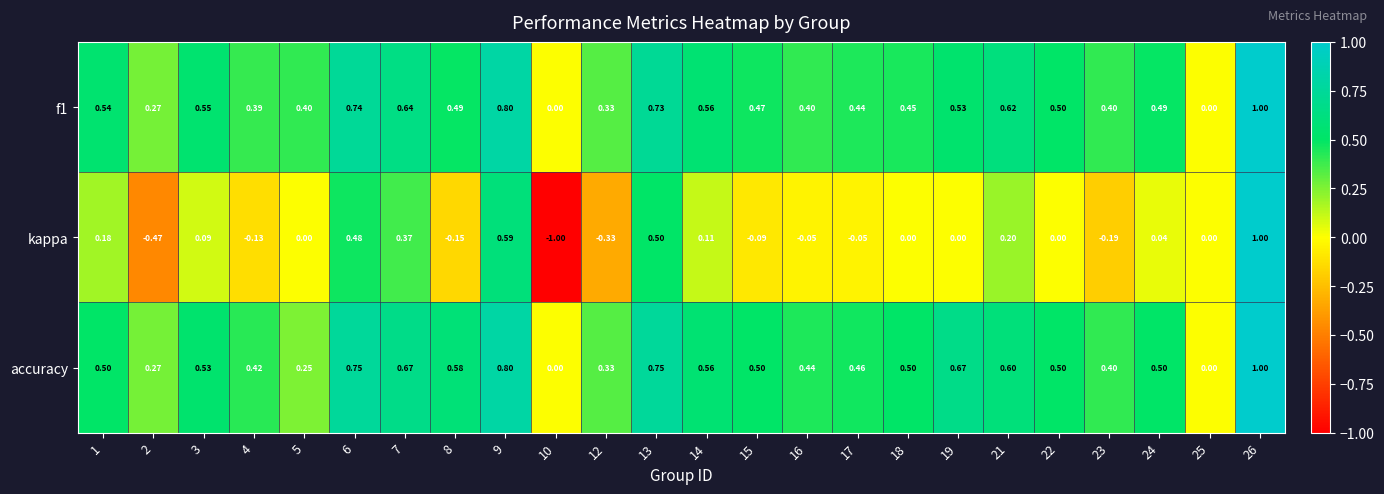

Which series changed the most between 13 and 19?

kappa